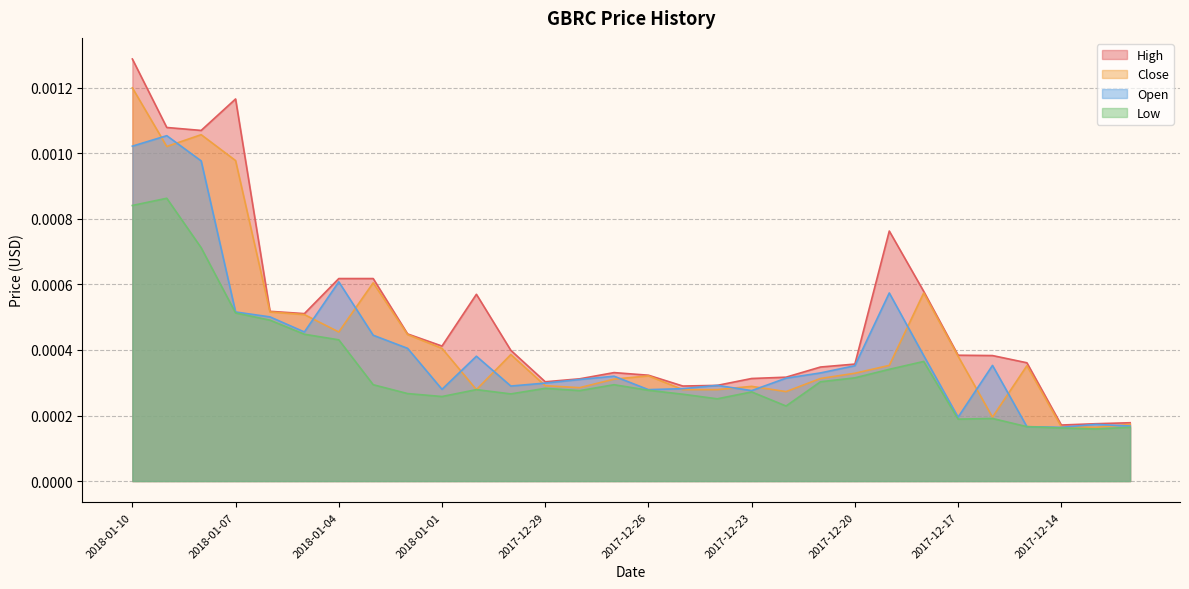

In High, how many points are higher than both neighbors (excluding endpoints)?

4